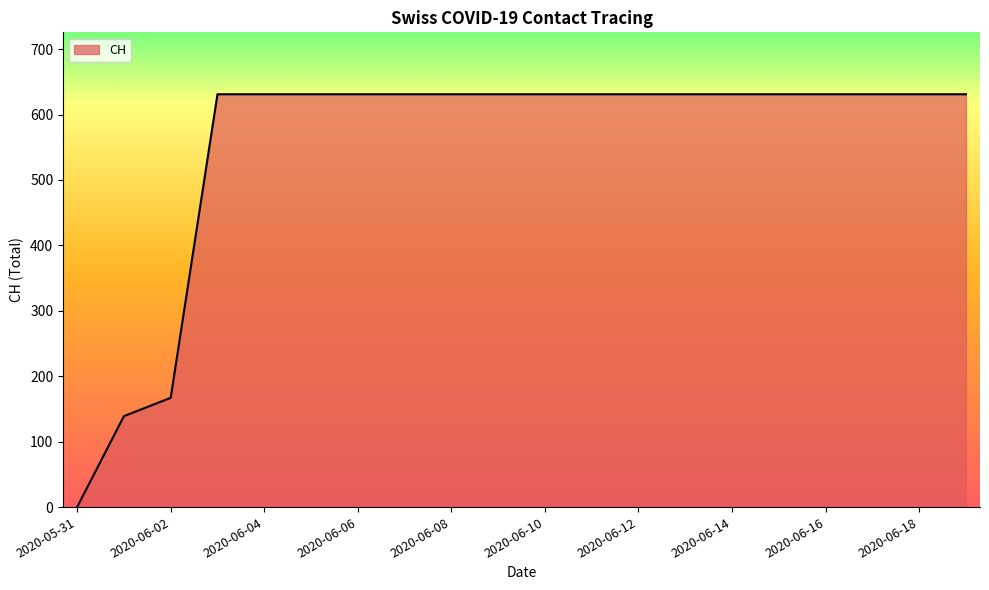

Reading right to left, what are all the values shown in this chart?

631	631	631	631	631	631	631	631	631	631	631	631	631	631	631	631	631	167	139	0